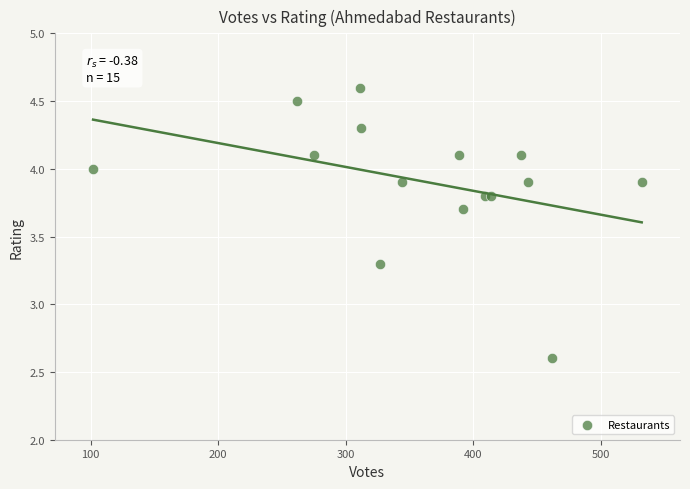

What Y value in the scatter plot is closest to 3?

3.3